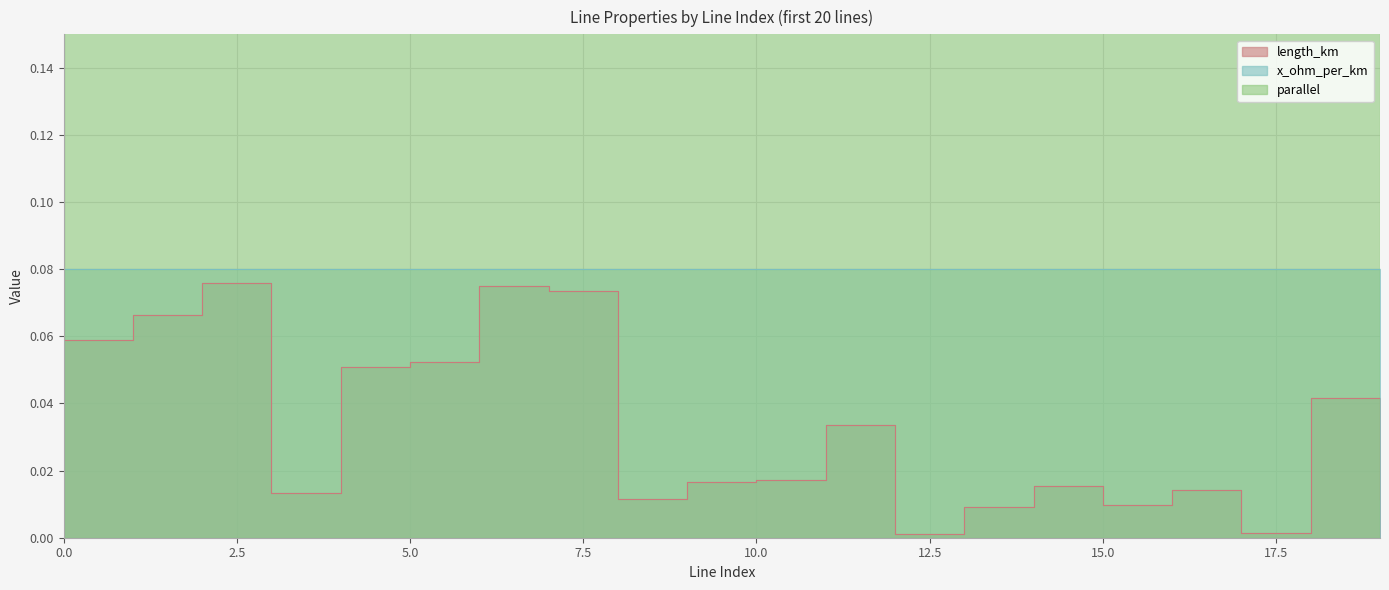

What is the difference between the highest and lowest values at 8?

1.0